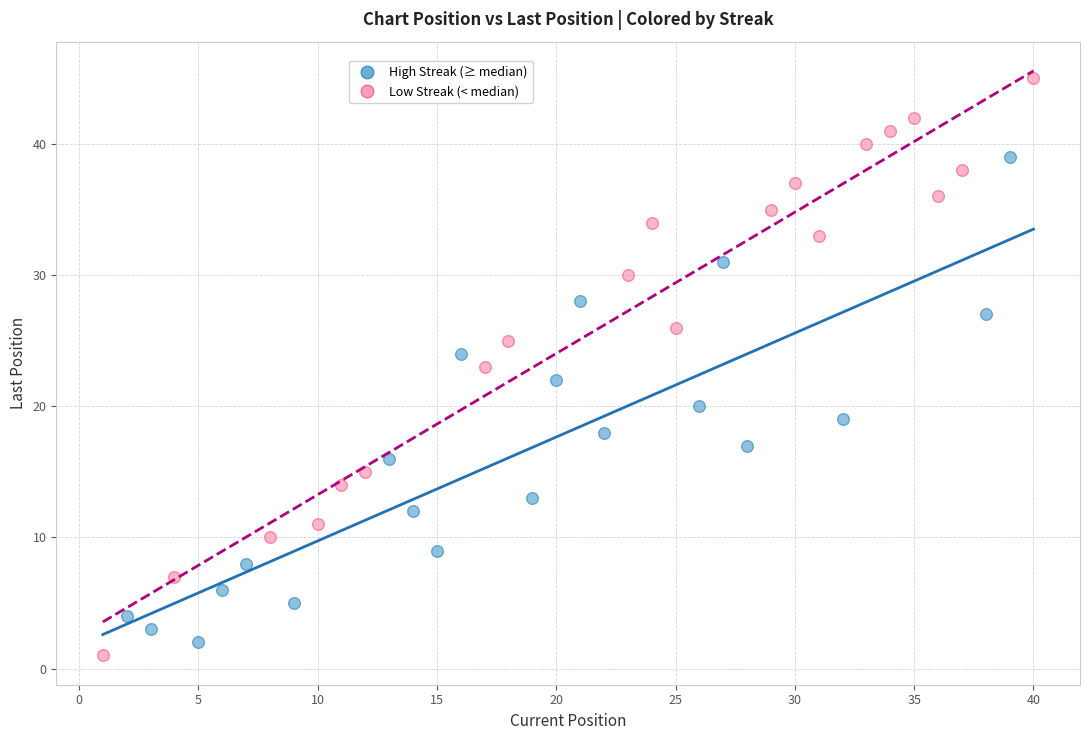

Which series contains the highest Y value?

Low Streak (< median)